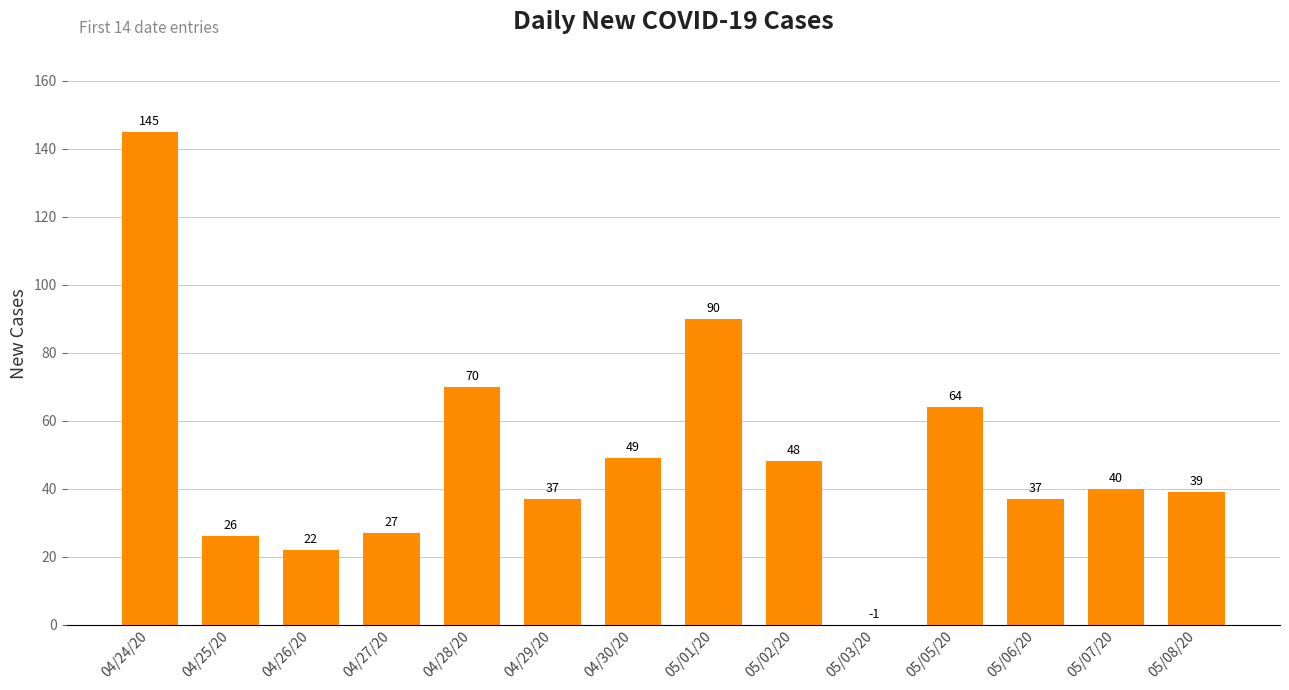

Where is the data nearest to the value 72?

04/28/20